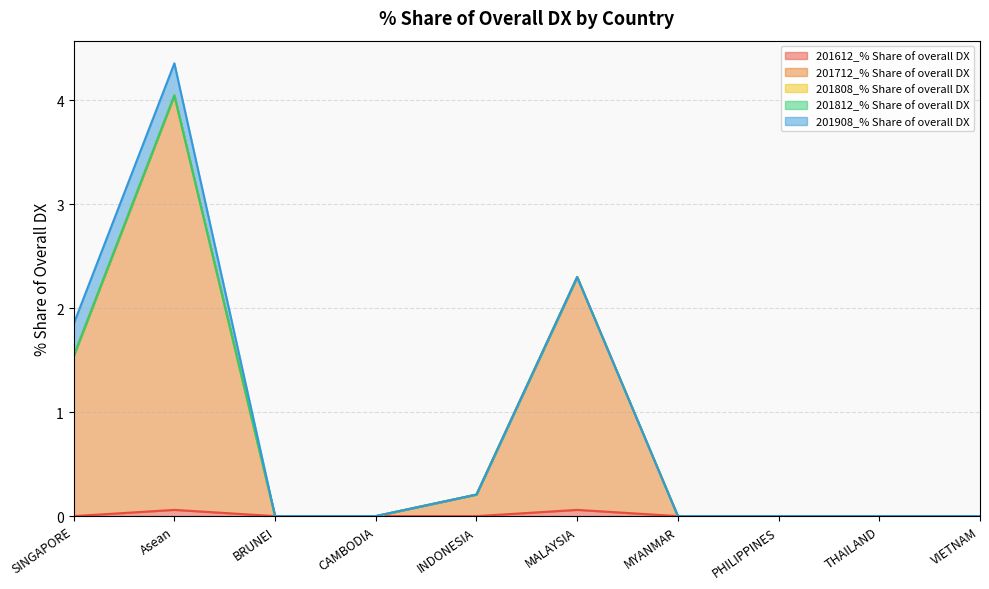

How many lines are shown in the chart?

5